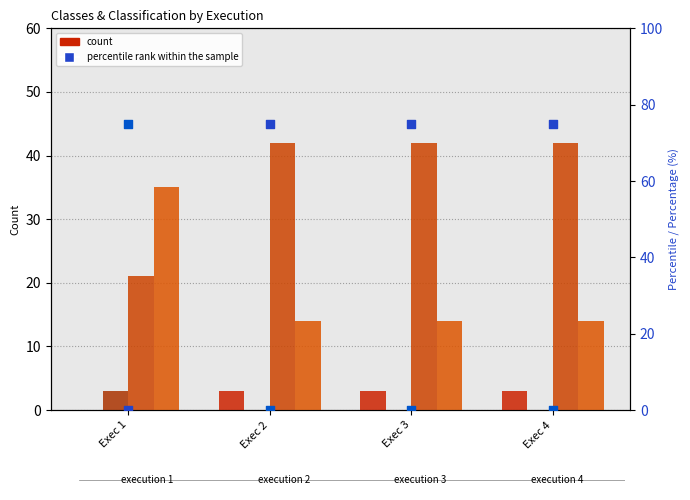

Which series has the largest total across all categories?

classes_a_tu_classes_types_p